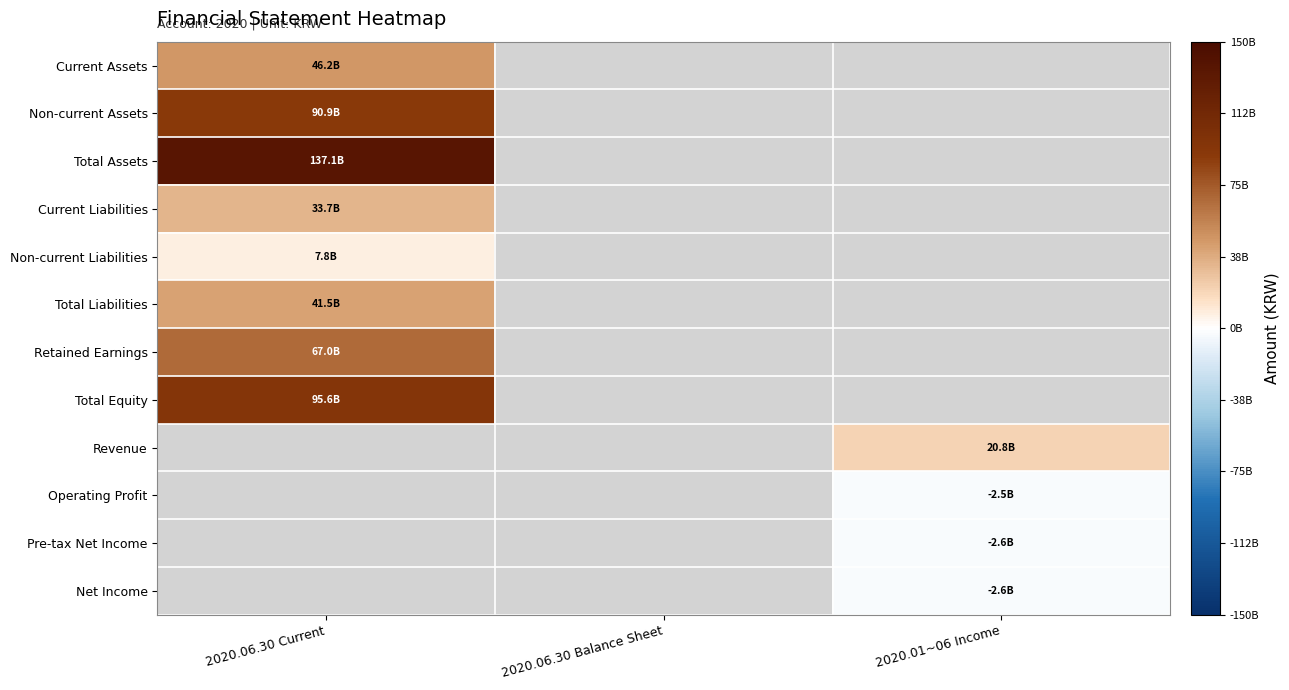

How many positive values does the Total Assets series have?

1